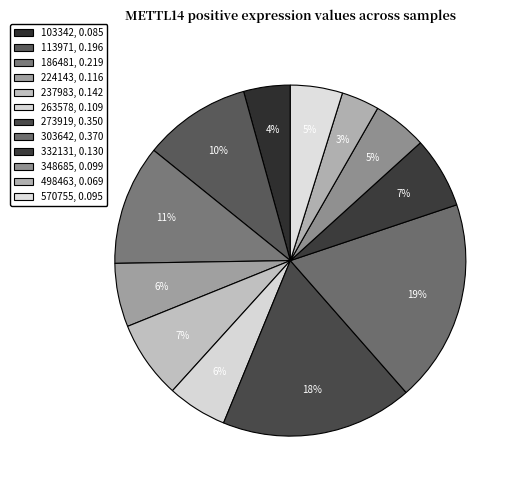

Is it true that 263578 is 12% of the pie?

False